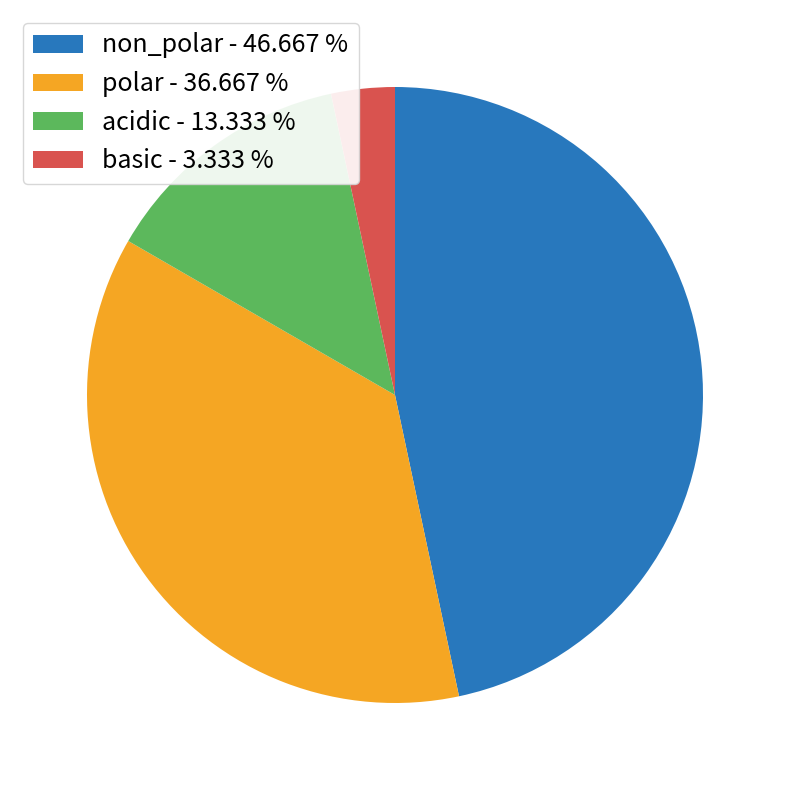

Count the number of slices in the pie.

4